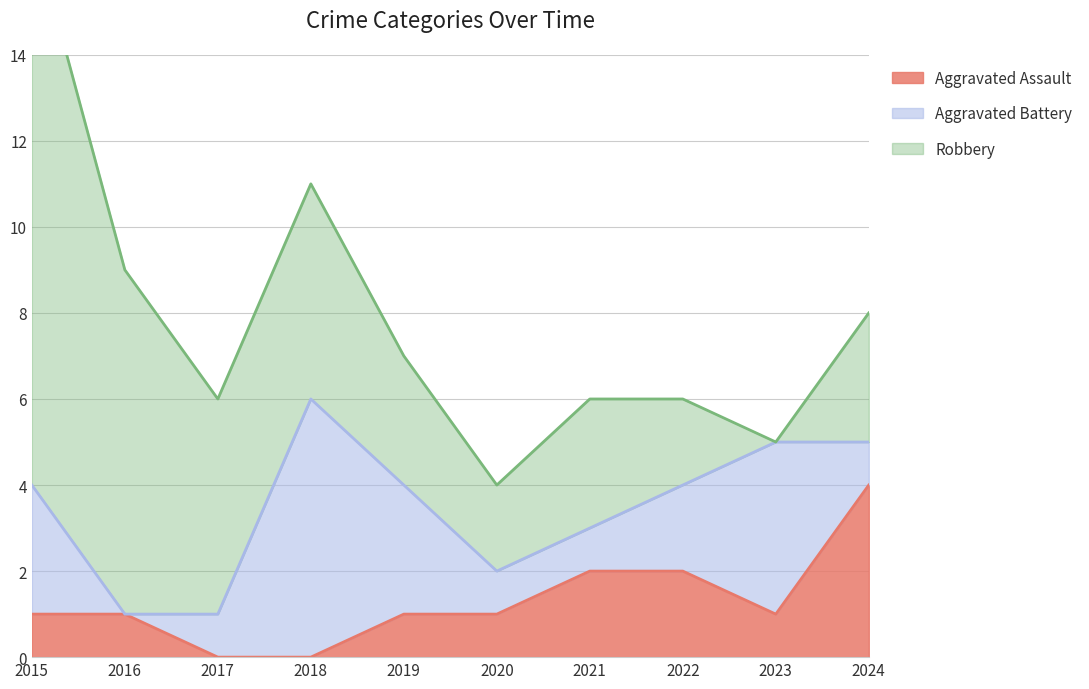

How many times do Aggravated Battery and Aggravated Assault cross each other?

3